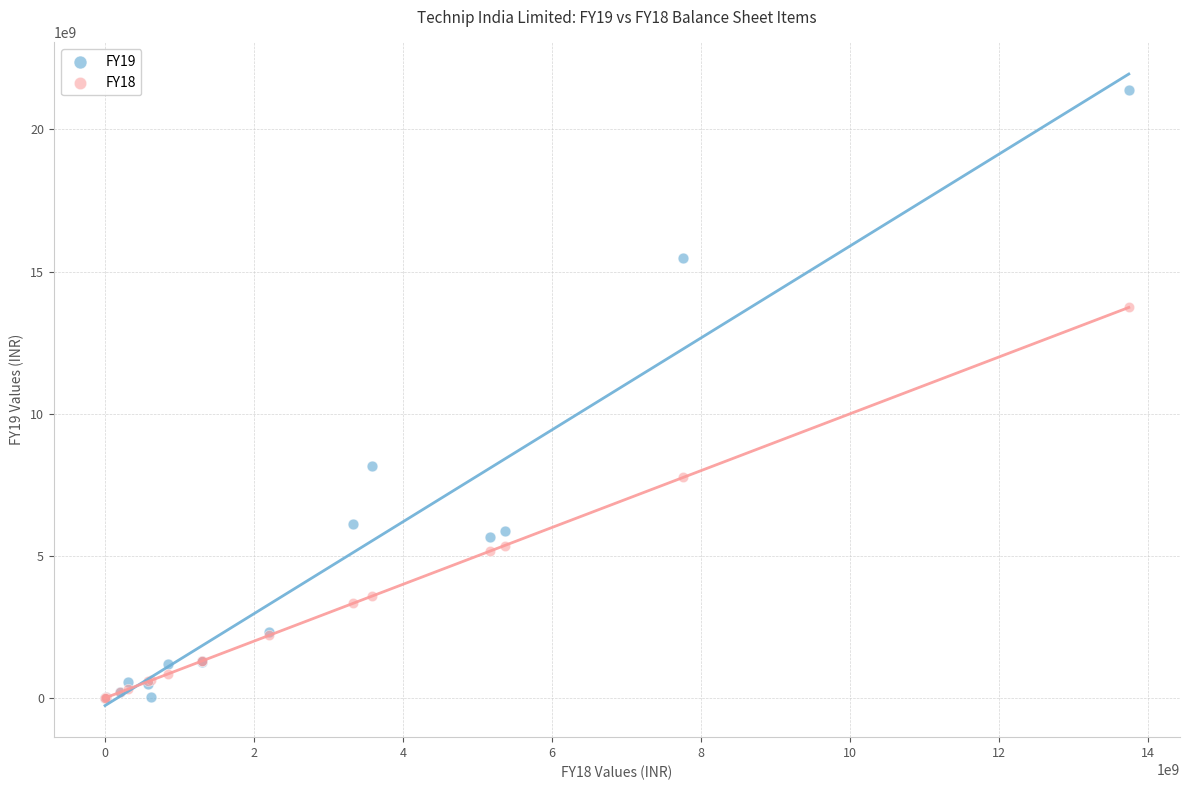

Across all series, what Y value is closest to 10690245000?

8176000000